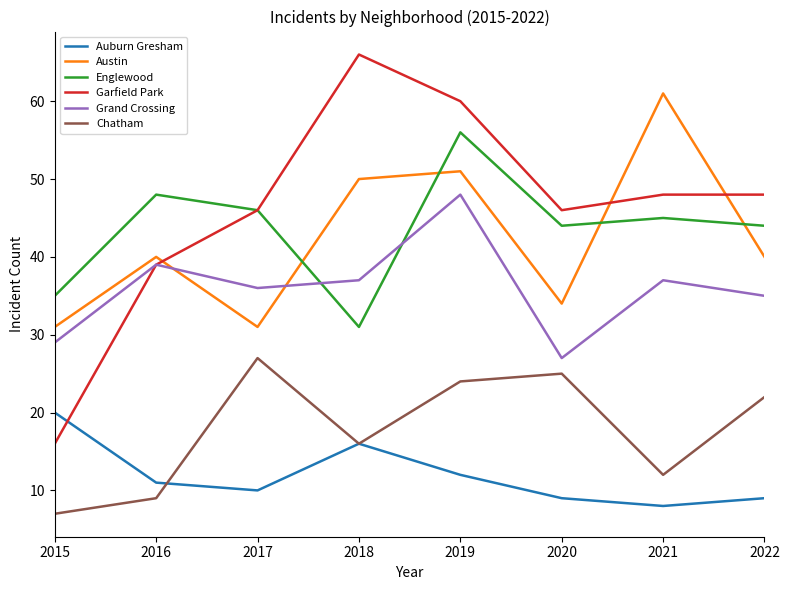

Reading left to right, what are all the values shown in this chart?

Auburn Gresham: 20	11	10	16	12	9	8	9
Austin: 31	40	31	50	51	34	61	40
Englewood: 35	48	46	31	56	44	45	44
Garfield Park: 16	39	46	66	60	46	48	48
Grand Crossing: 29	39	36	37	48	27	37	35
Chatham: 7	9	27	16	24	25	12	22